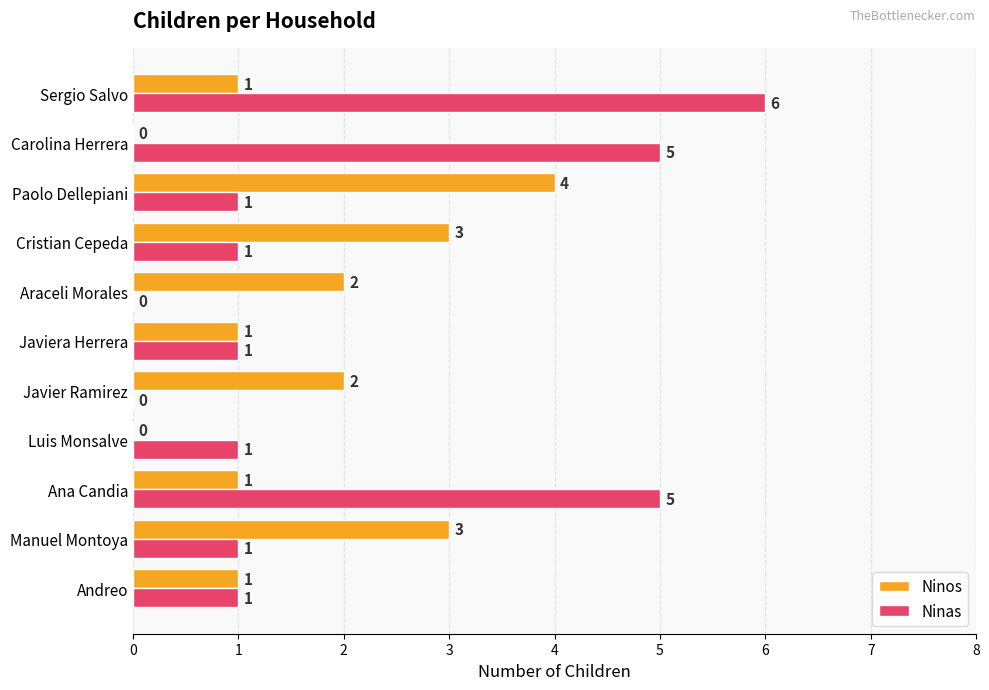

Count the number of data series in this chart.

2